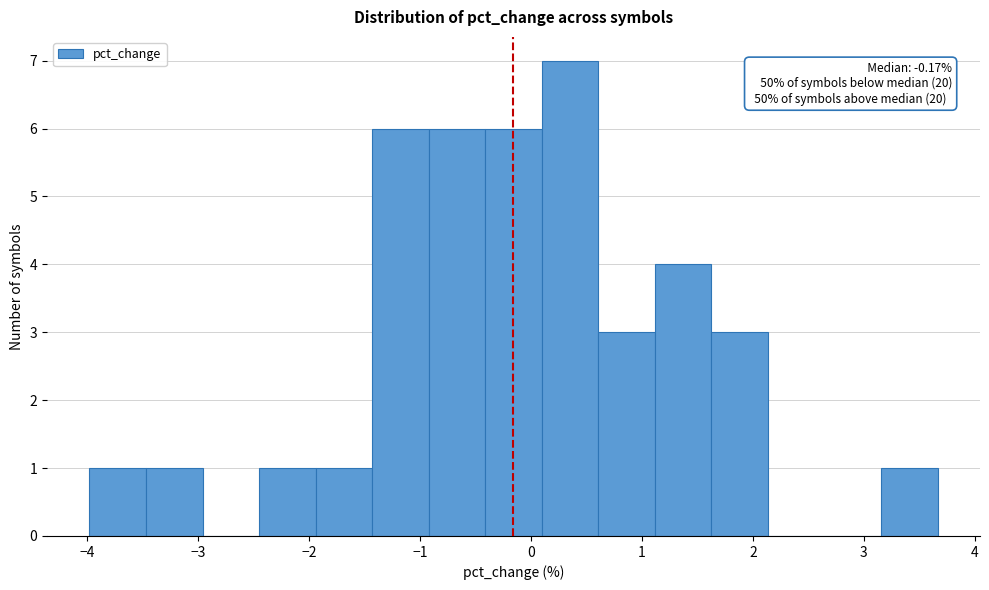

Which range on the x-axis has the tallest bar?

0.1 to 0.6